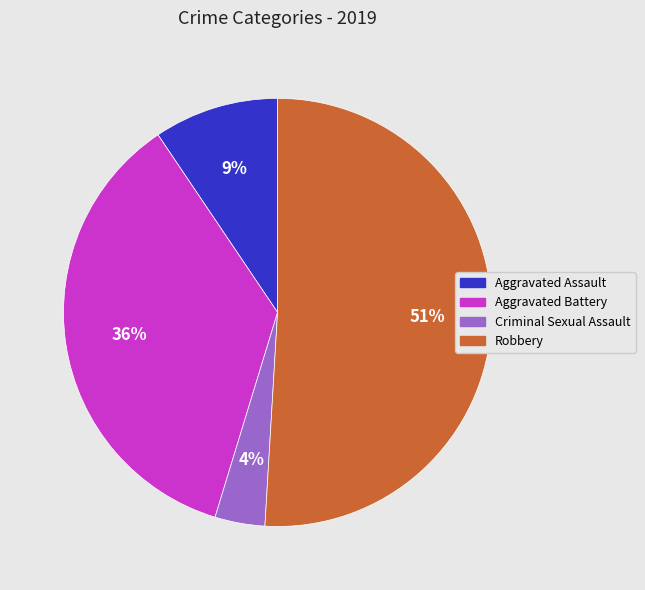

Is there any slice that represents more than half of the pie?

Yes